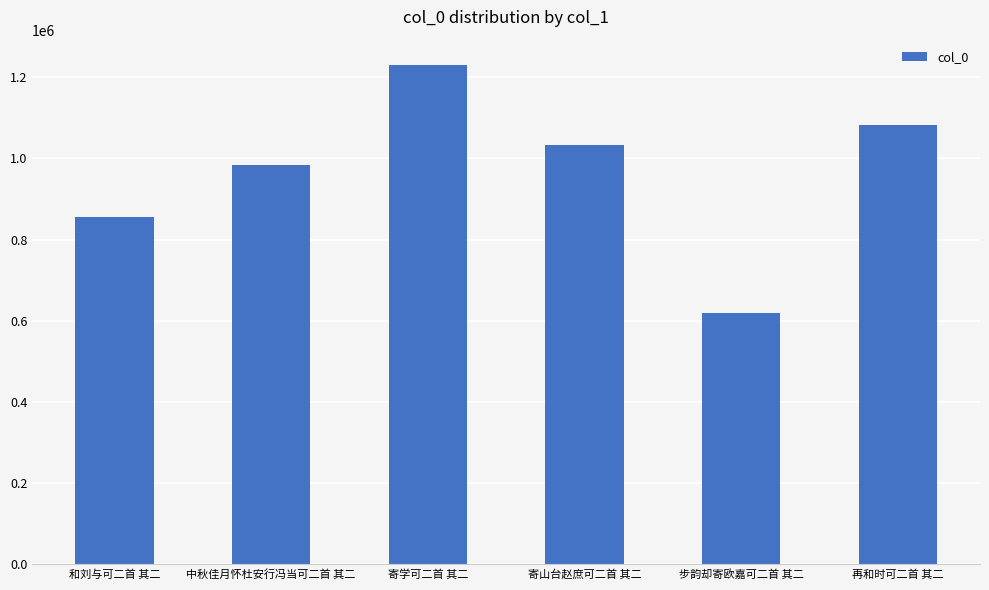

Is it true that the value at 步韵却寄欧嘉可二首 其二 is 253148?

False